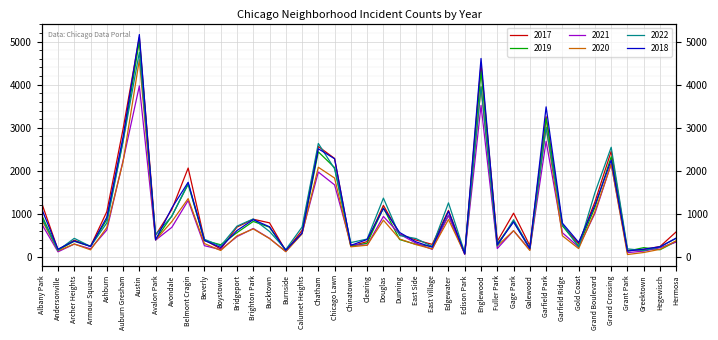

How many data points in 2017 are above 620?

19